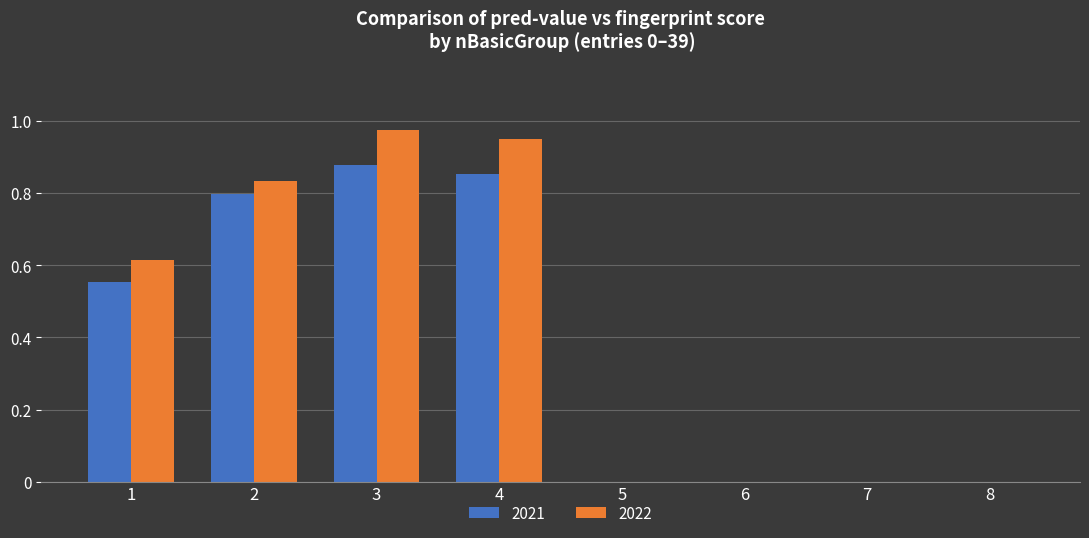

At which category is the sum across all series the highest?

3